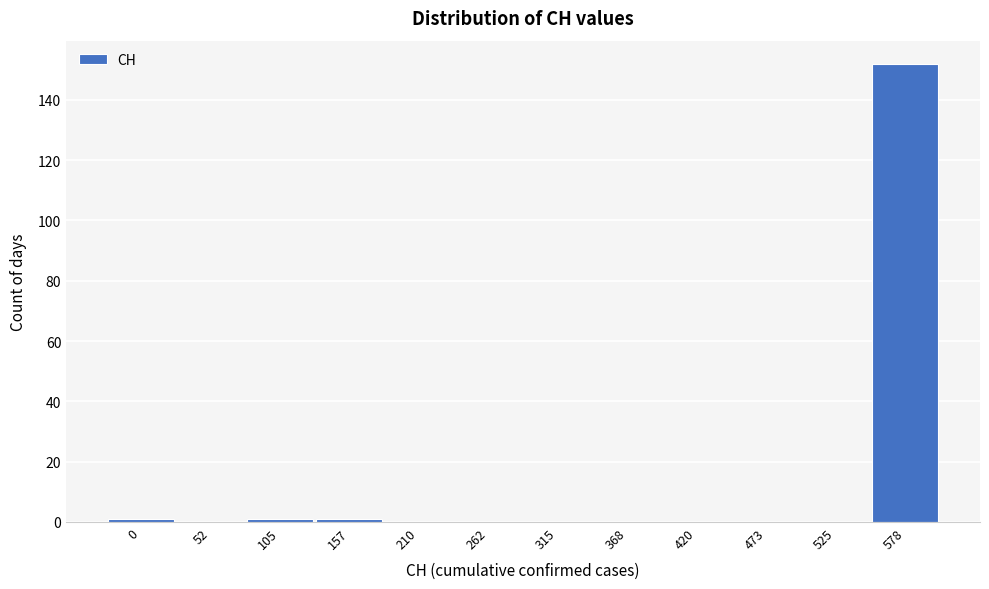

Reading left to right, list all the values displayed in this chart.

0=1	52=0	105=1	157=1	210=0	262=0	315=0	368=0	420=0	473=0	525=0	578=152